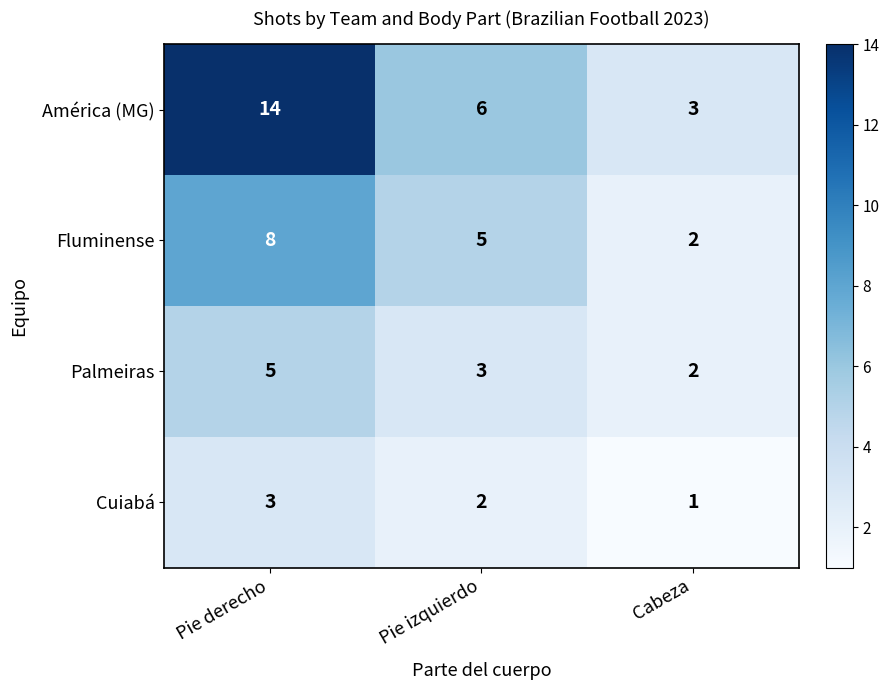

Which series changed the most between Pie derecho and Cabeza?

América (MG)